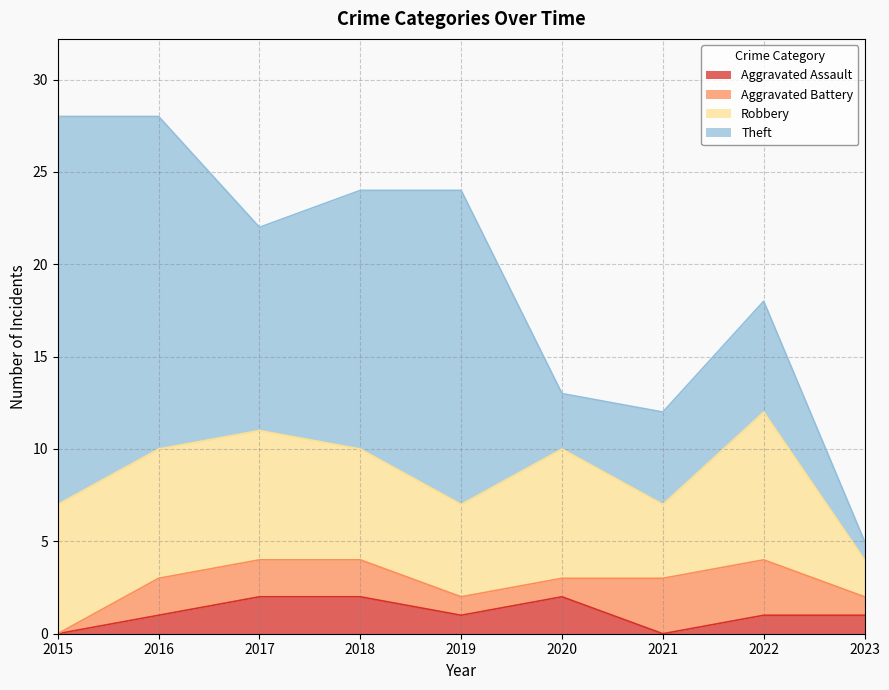

What are all the series names shown in the legend?

Aggravated Assault, Aggravated Battery, Robbery, Theft